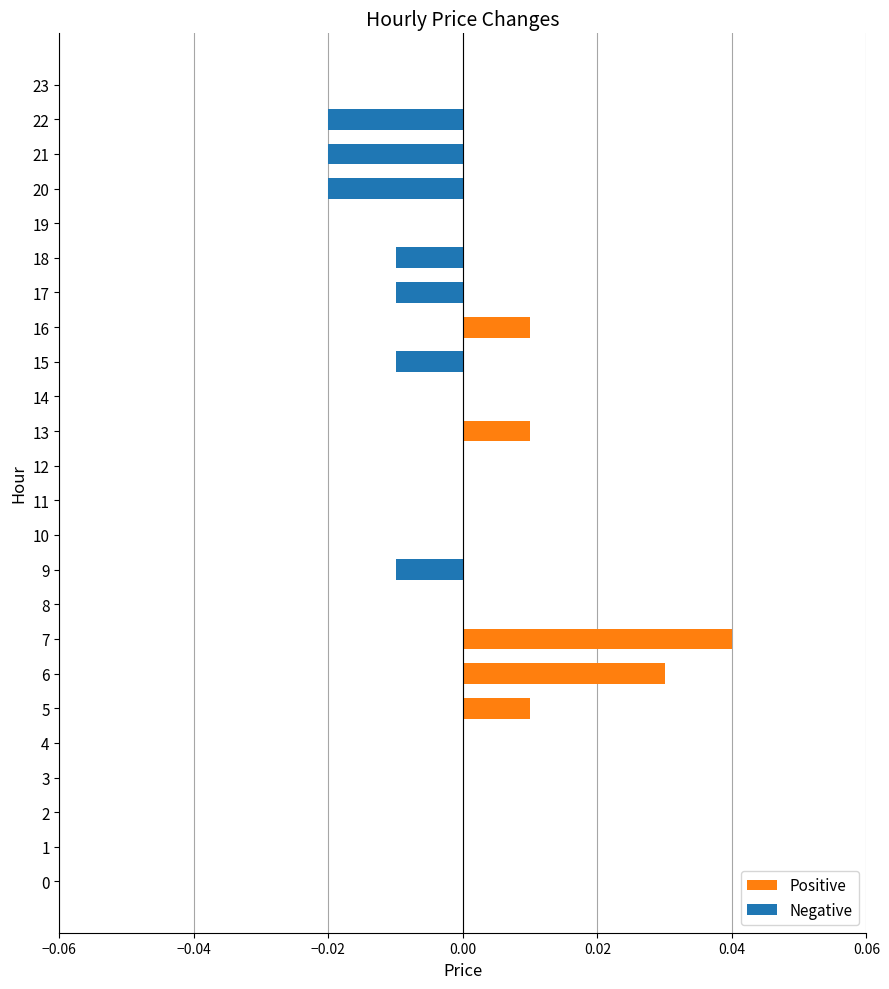

Is it true that the value at 22 is -0.0?

True